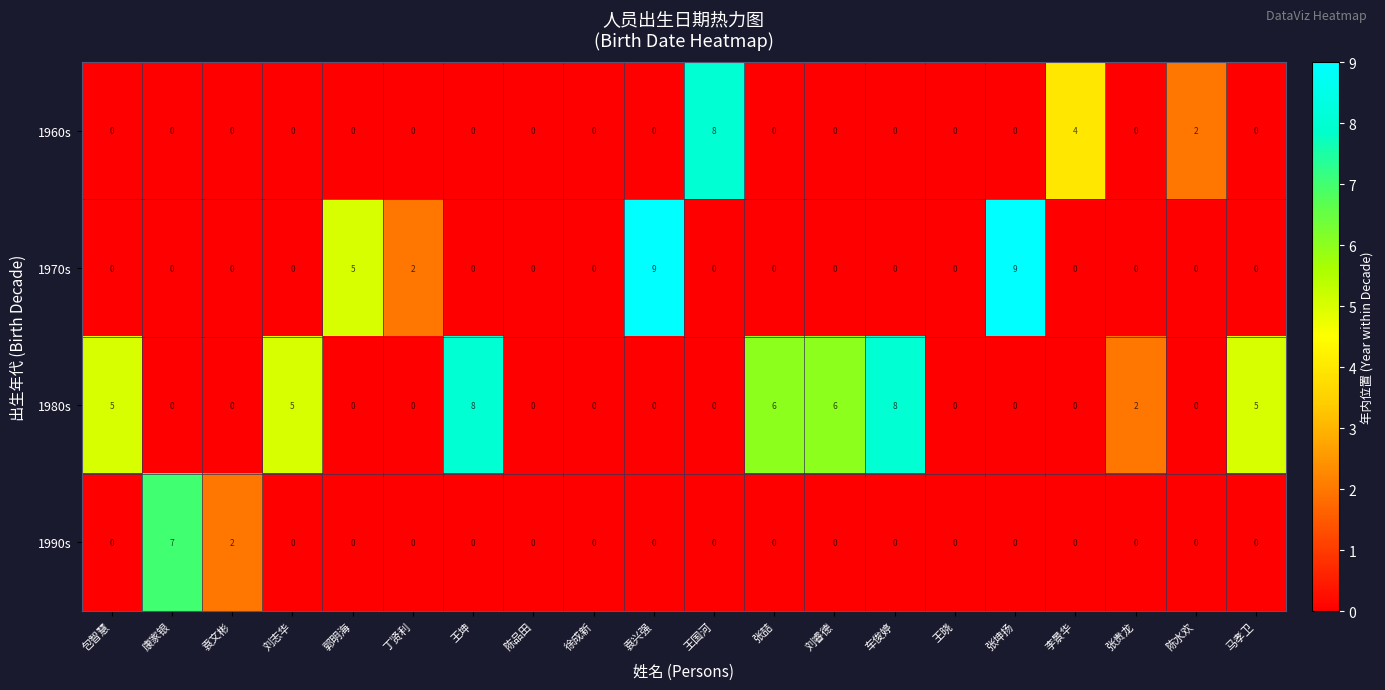

What is the sum of all 1980s values?

45